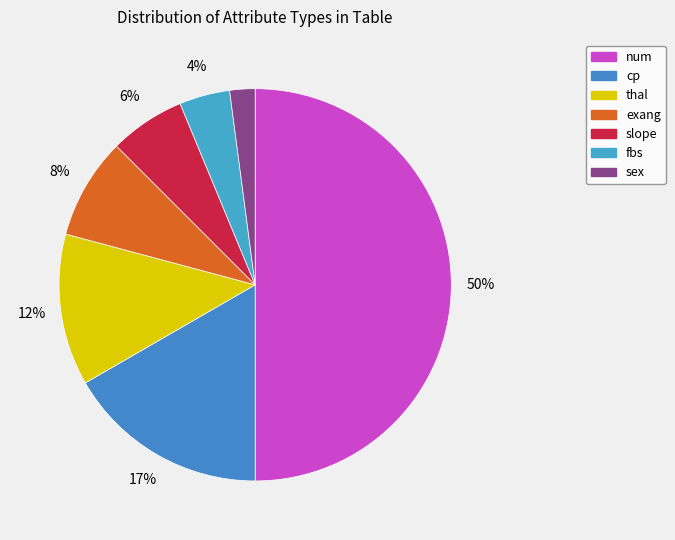

What is the total percentage of sex and slope?

8.3%